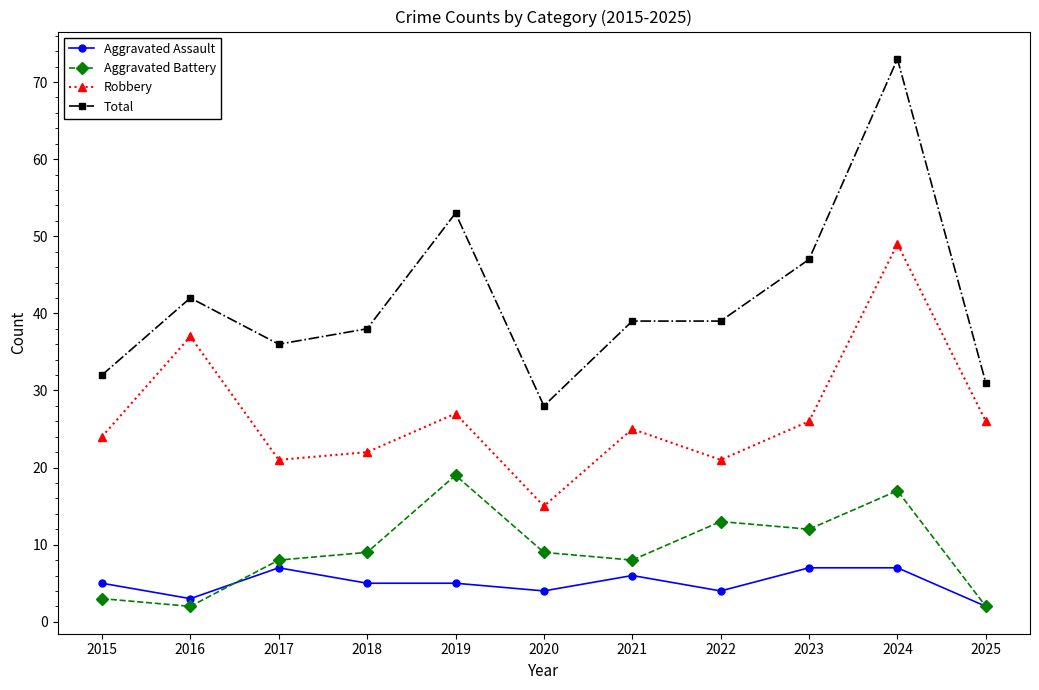

Which label corresponds to the largest value in the chart?

2024